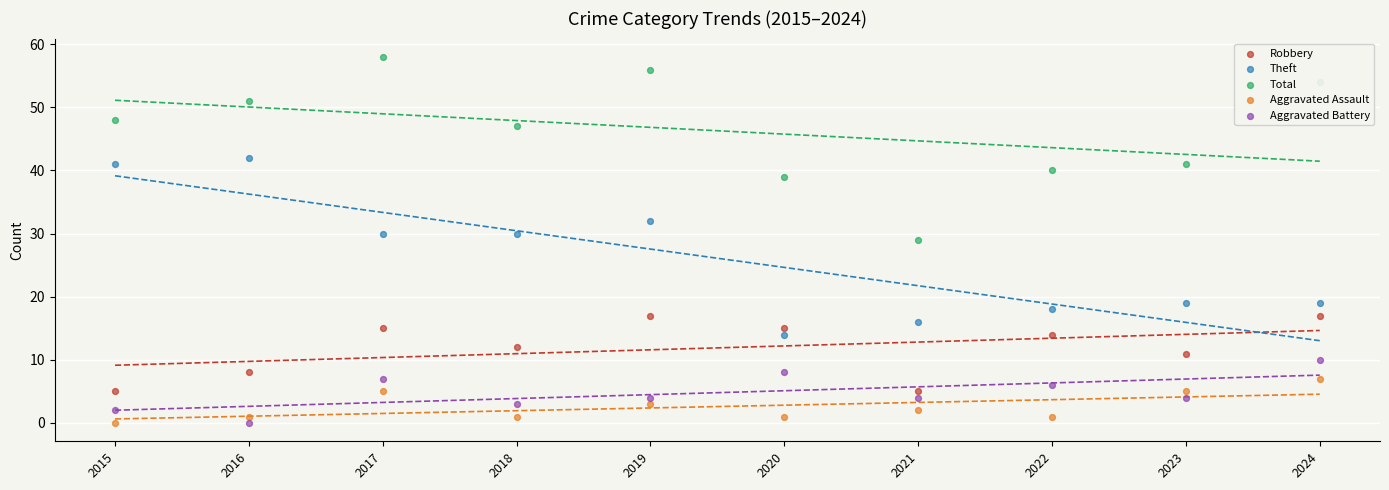

What are all the series names shown in the legend?

Robbery, Theft, Total, Aggravated Assault, Aggravated Battery